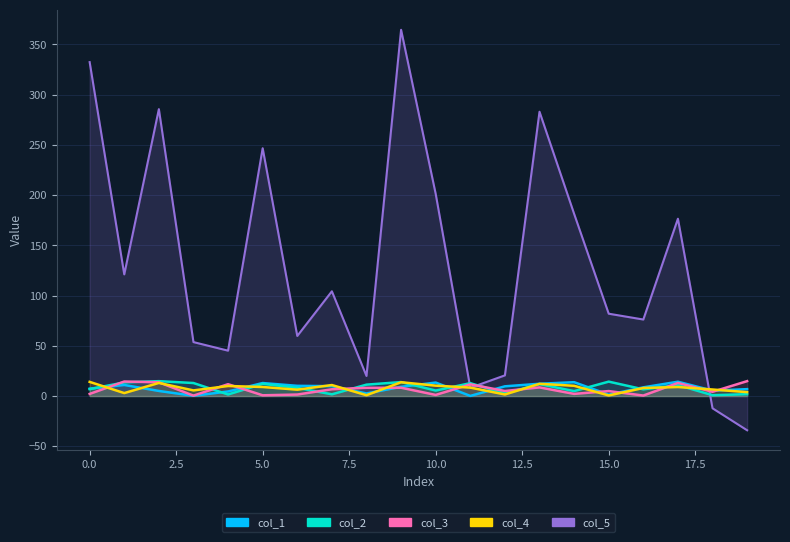

What is the sum of the col_3 values at 14 and 15?

7.1